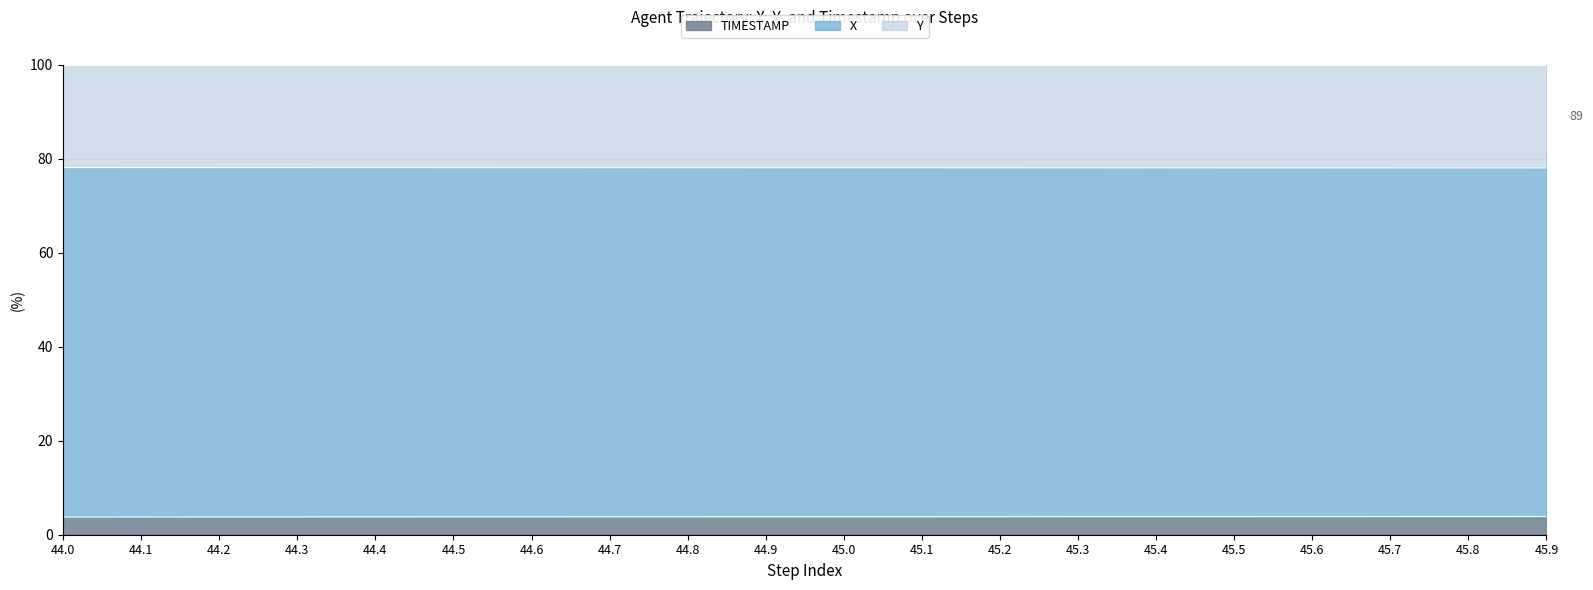

What is the maximum value for TIMESTAMP?

3.9